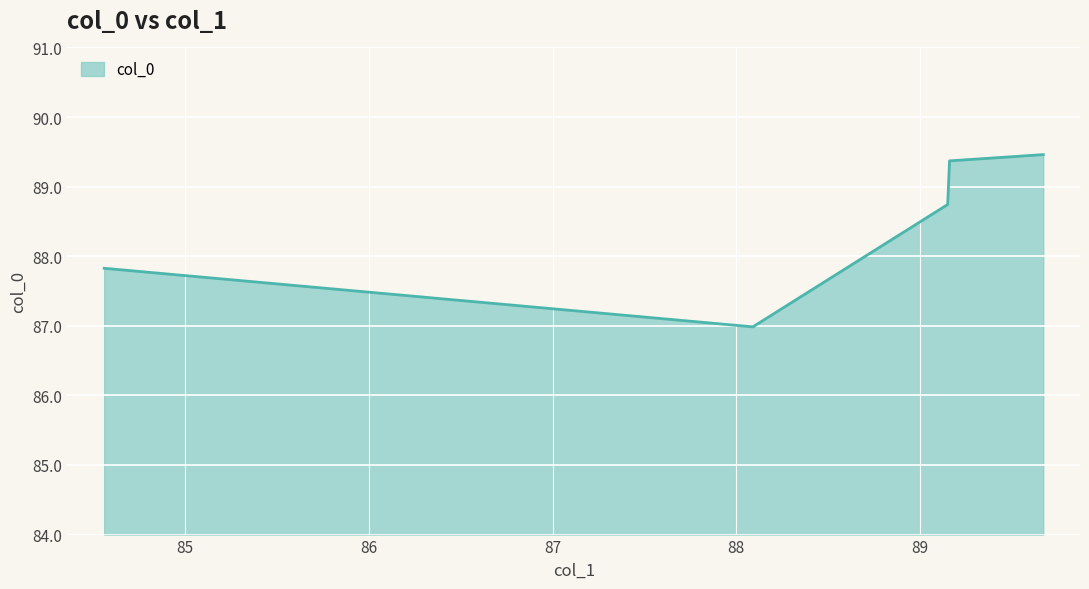

What is the minimum value shown in the chart?

87.0